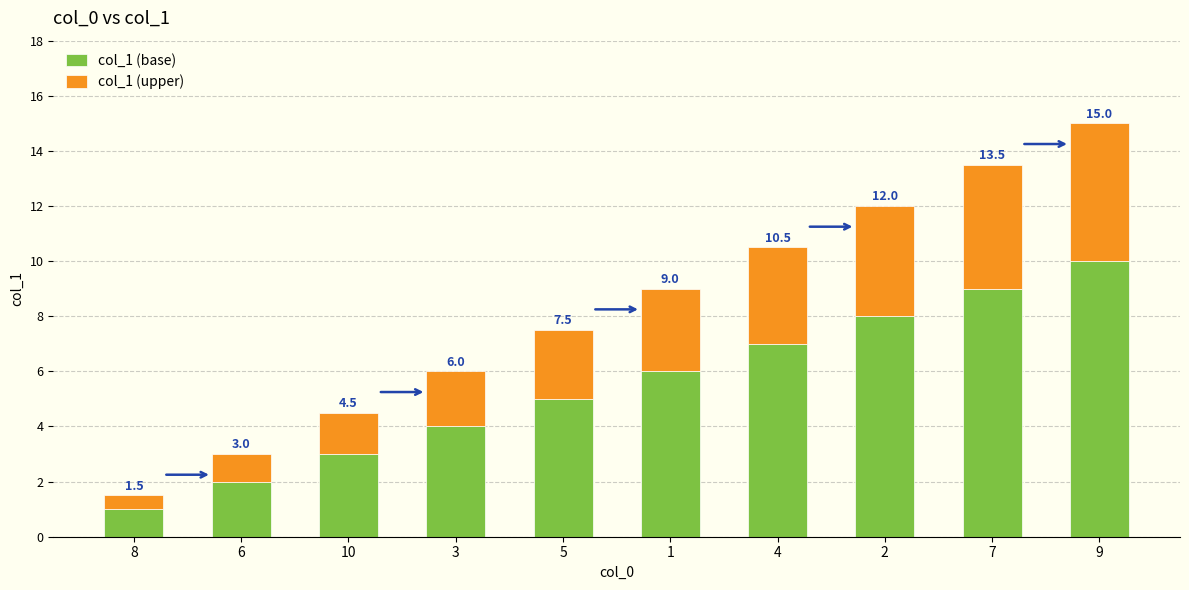

True or false: col_1 (base) has a value of 2.0 at 6.

True